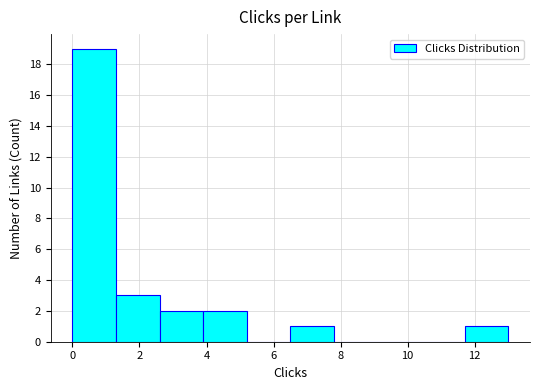

Reading left to right, list every bar in this chart as the range it spans on the x-axis followed by its height. Neither the bar edges nor the heights are printed on the chart, so give them approximately, as read against the axes.

0.0 to 1.3: 19
1.3 to 2.6: 3
2.6 to 3.9: 2
3.9 to 5.2: 2
5.2 to 6.5: 0
6.5 to 7.8: 1
7.8 to 9.1: 0
9.1 to 10.4: 0
10.4 to 11.7: 0
11.7 to 13.0: 1